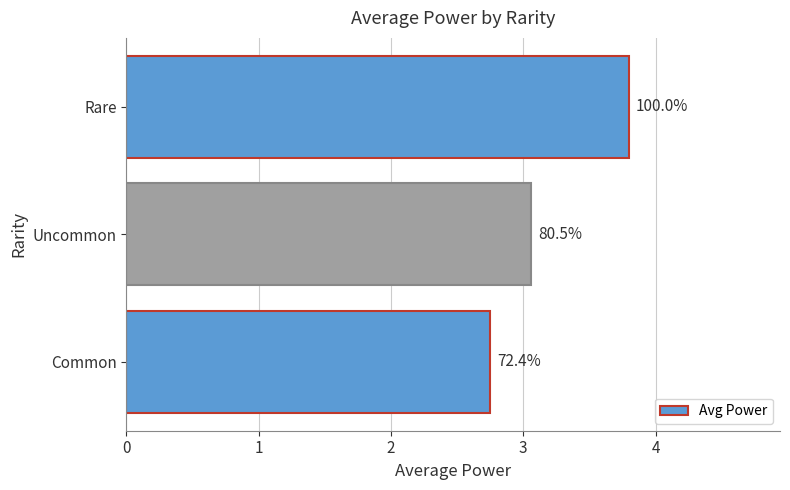

Does the chart contain any negative values?

No